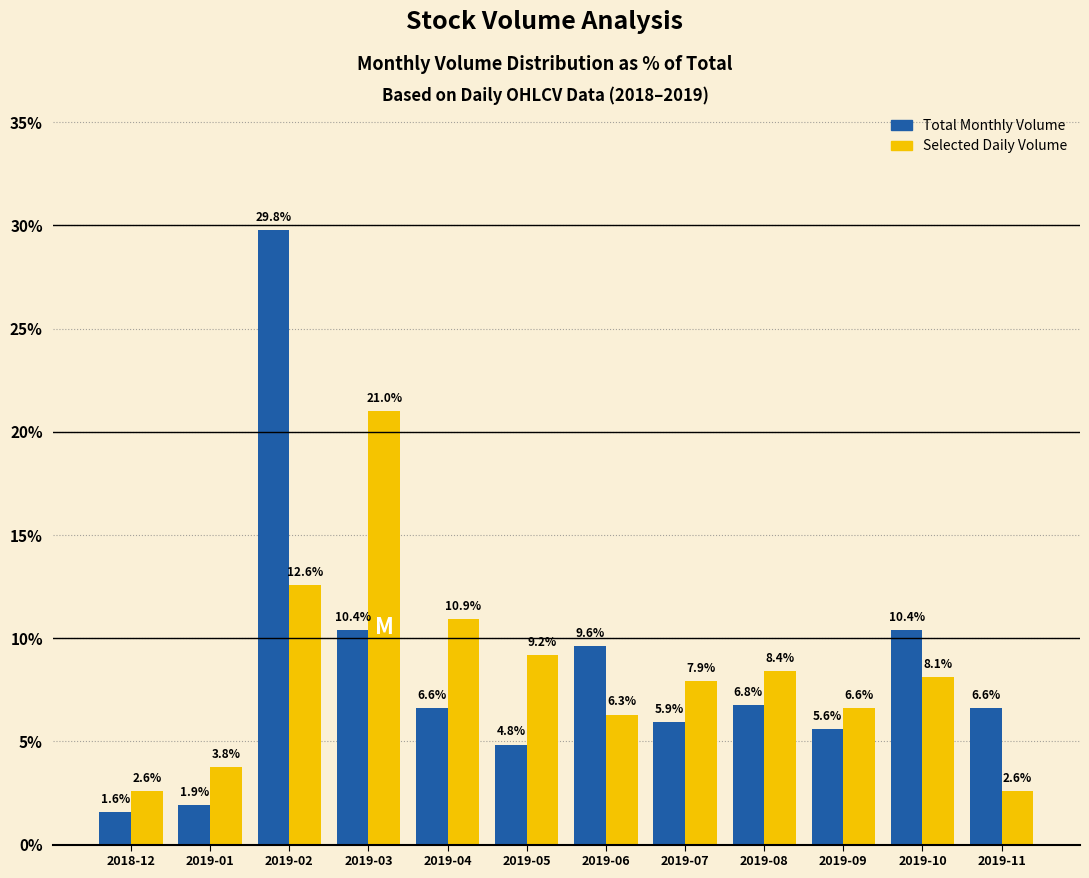

Is it true that Selected Daily Volume equals 6.3 at 2019-06?

True